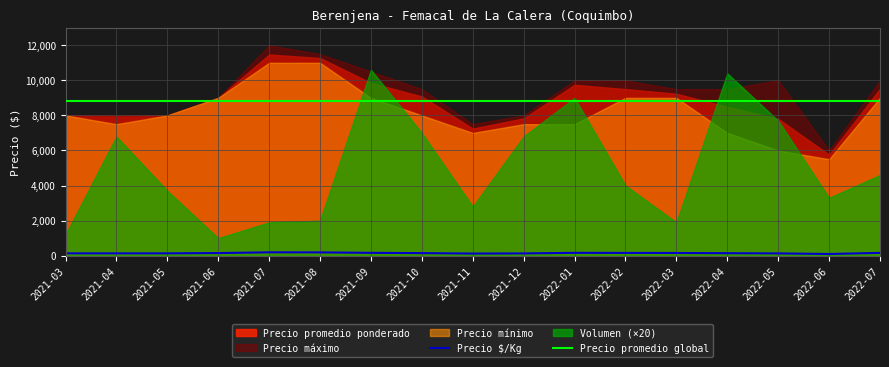

What is the difference between the Precio máximo values at 2022-06 and 2021-04?

2000